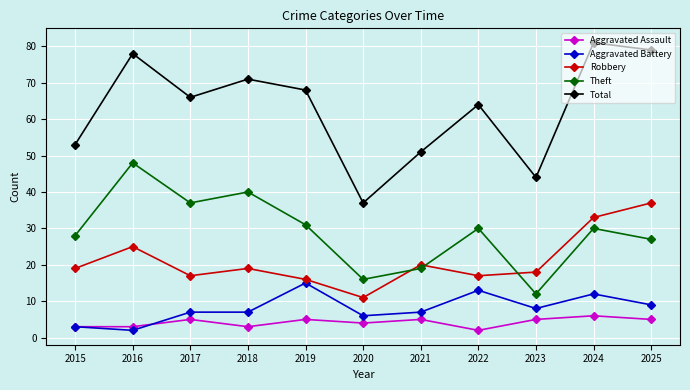

List the series in order of their peak value, highest first.

Total, Theft, Robbery, Aggravated Battery, Aggravated Assault